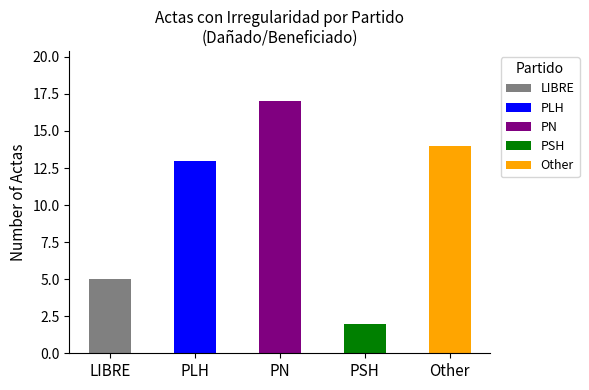

Reading left to right, extract all data points from this chart.

LIBRE=5	PLH=13	PN=17	PSH=2	Other=14